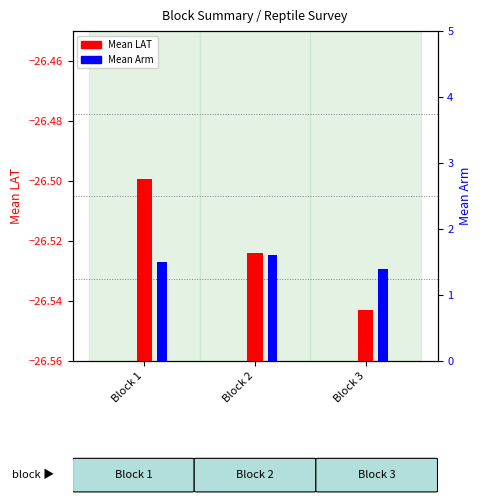

Is it true that Mean Arm equals 0.9 at Block 1?

False